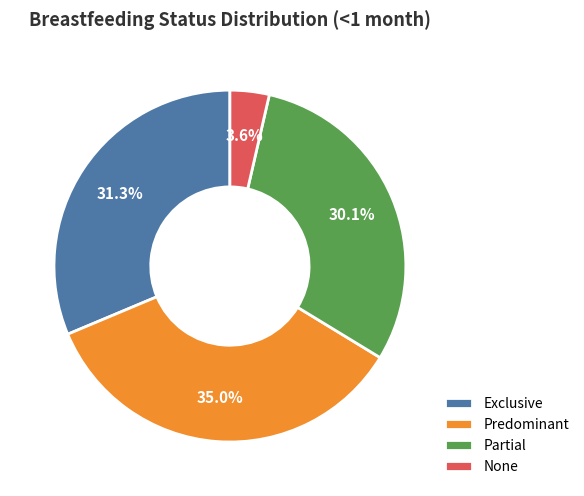

True or false: Exclusive accounts for 31% of the total.

True